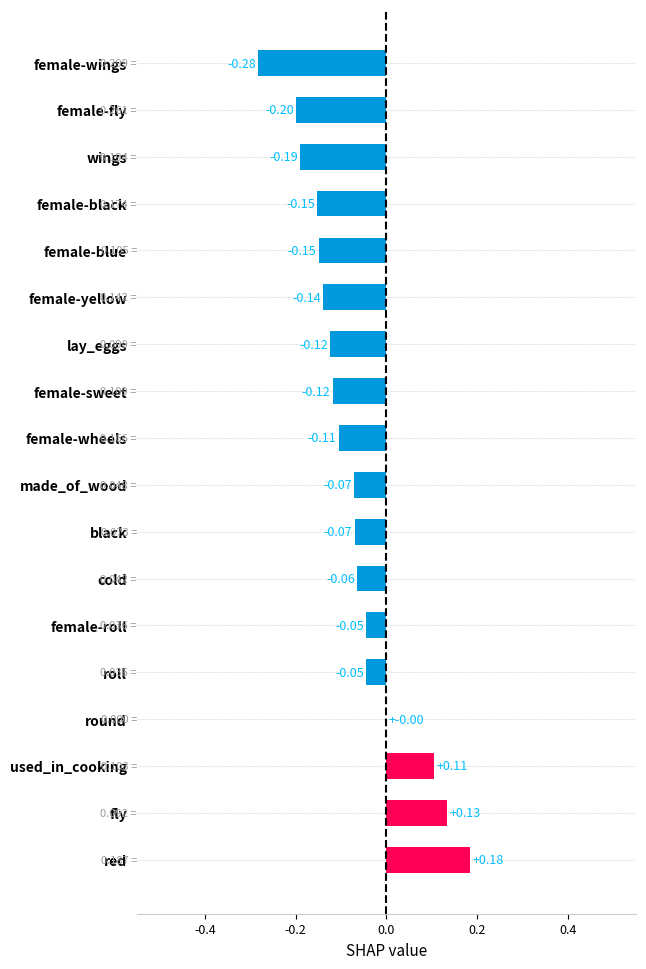

Are the bars grouped side by side (vs. stacked)?

No